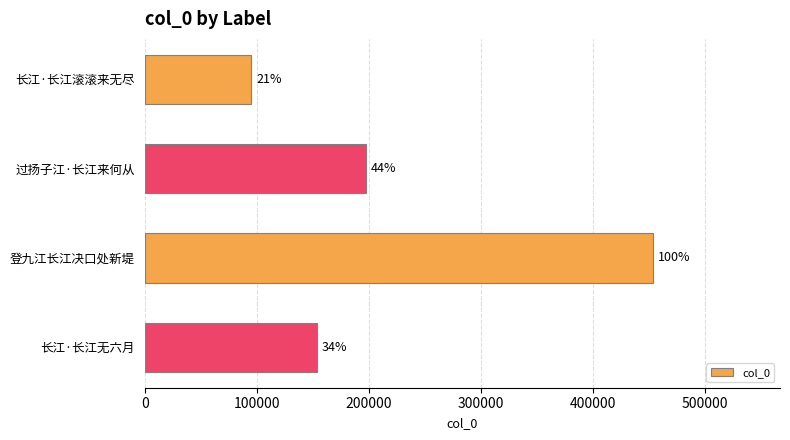

Does the chart contain any negative values?

No